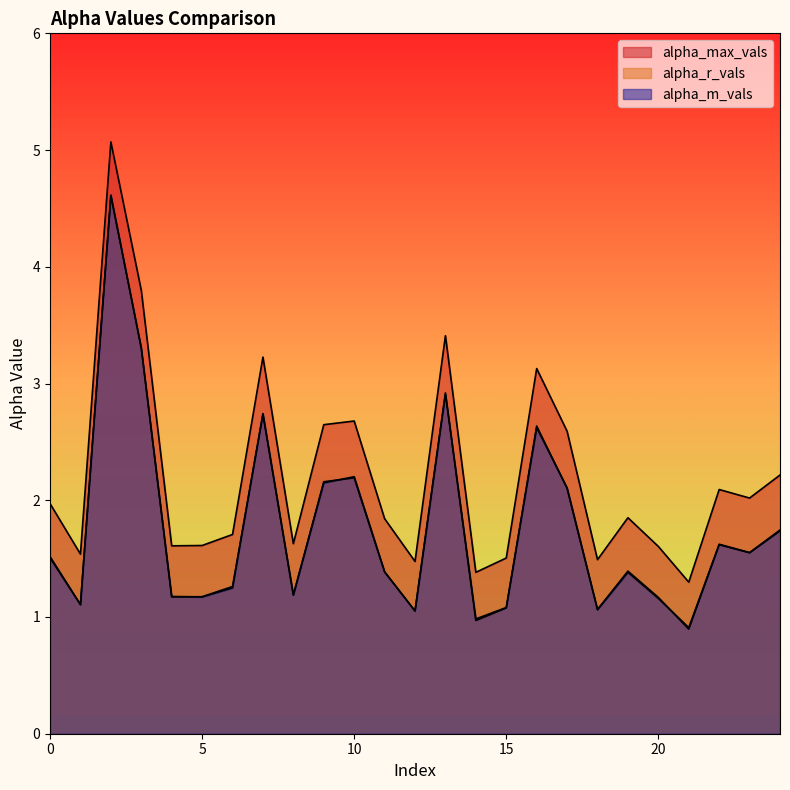

The alpha_m_vals series shows 2.7 at 7. True or false?

True